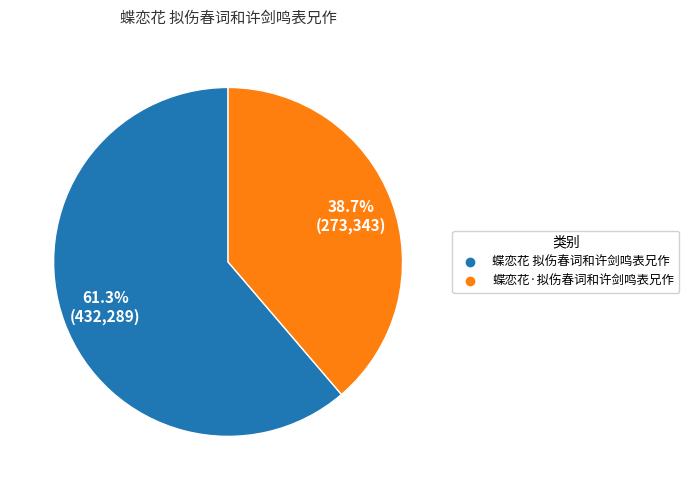

What percentage do 蝶恋花 拟伤春词和许剑鸣表兄作 and 蝶恋花·拟伤春词和许剑鸣表兄作 together represent?

100.0%